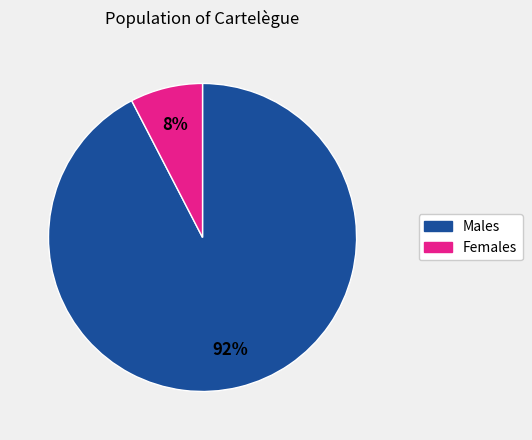

To the nearest percent, what is the average slice percentage?

50%